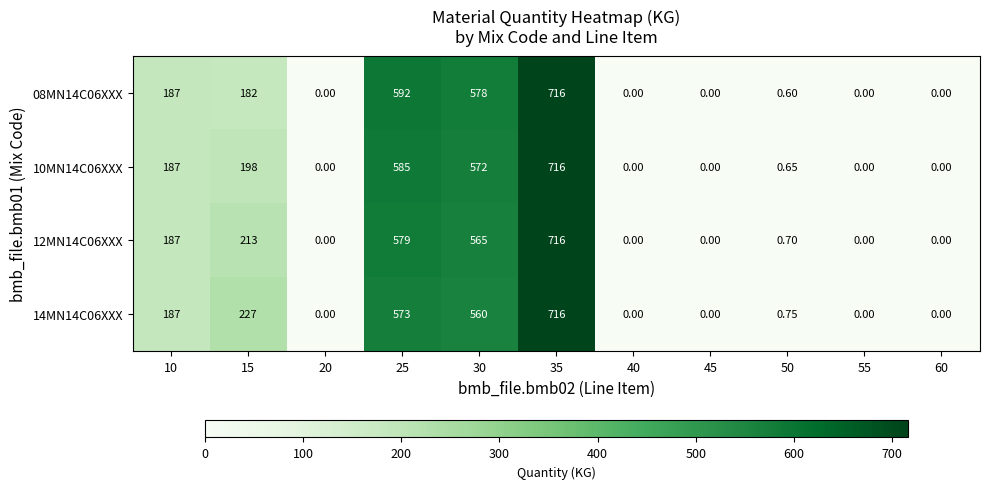

Is the value of 12MN14C06XXX at 35 greater than the value of 08MN14C06XXX at 10?

Yes